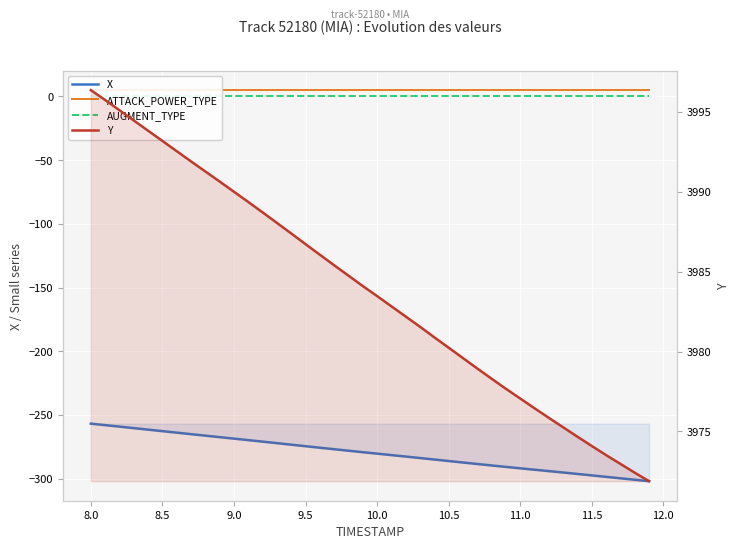

Reading left to right, transcribe all the data shown in this chart.

X: -256.9	-258.0	-259.2	-260.4	-261.6	-262.8	-263.9	-265.1	-266.3	-267.5	-268.6	-269.8	-271.0	-272.2	-273.4	-274.6	-275.8	-277.0	-278.1	-279.3	-280.4	-281.6	-282.7	-283.9	-285.0	-286.2	-287.4	-288.6	-289.7	-290.8	-292.0	-293.0	-294.1	-295.2	-296.4	-297.5	-298.6	-299.8	-300.9	-302.0
ATTACK_POWER_TYPE: 5.0	5.0	5.0	5.0	5.0	5.0	5.0	5.0	5.0	5.0	5.0	5.0	5.0	5.0	5.0	5.0	5.0	5.0	5.0	5.0	5.0	5.0	5.0	5.0	5.0	5.0	5.0	5.0	5.0	5.0	5.0	5.0	5.0	5.0	5.0	5.0	5.0	5.0	5.0	5.0
AUGMENT_TYPE: 0.0	0.0	0.0	0.0	0.0	0.0	0.0	0.0	0.0	0.0	0.0	0.0	0.0	0.0	0.0	0.0	0.0	0.0	0.0	0.0	0.0	0.0	0.0	0.0	0.0	0.0	0.0	0.0	0.0	0.0	0.0	0.0	0.0	0.0	0.0	0.0	0.0	0.0	0.0	0.0
Y: 3996.4	3995.7	3995.1	3994.5	3993.8	3993.2	3992.5	3991.9	3991.3	3990.6	3990.0	3989.4	3988.7	3988.1	3987.4	3986.7	3986.1	3985.4	3984.8	3984.1	3983.5	3982.8	3982.2	3981.6	3980.9	3980.2	3979.6	3978.9	3978.3	3977.7	3977.1	3976.4	3975.8	3975.3	3974.7	3974.1	3973.5	3973.0	3972.4	3971.9